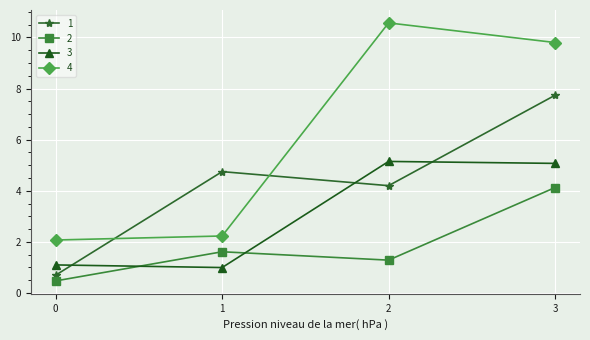

What is the difference between the maximum and minimum values in the 2 series?

3.7